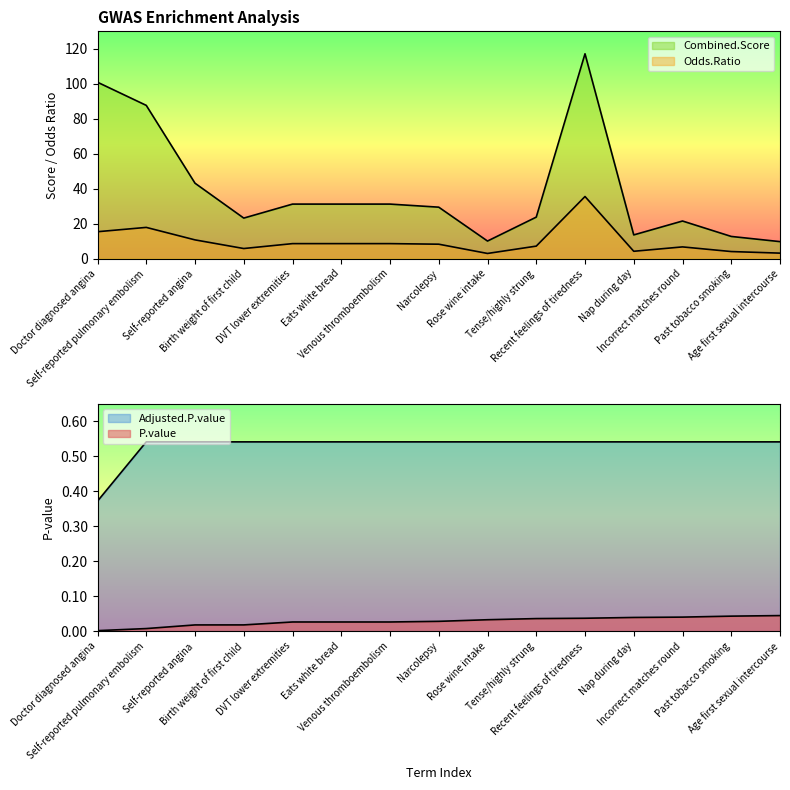

What is the sum of all P.value values?

0.4